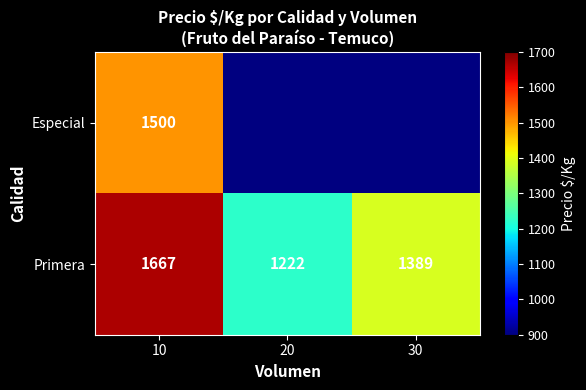

Where is Primera nearest to the value 1444?

30